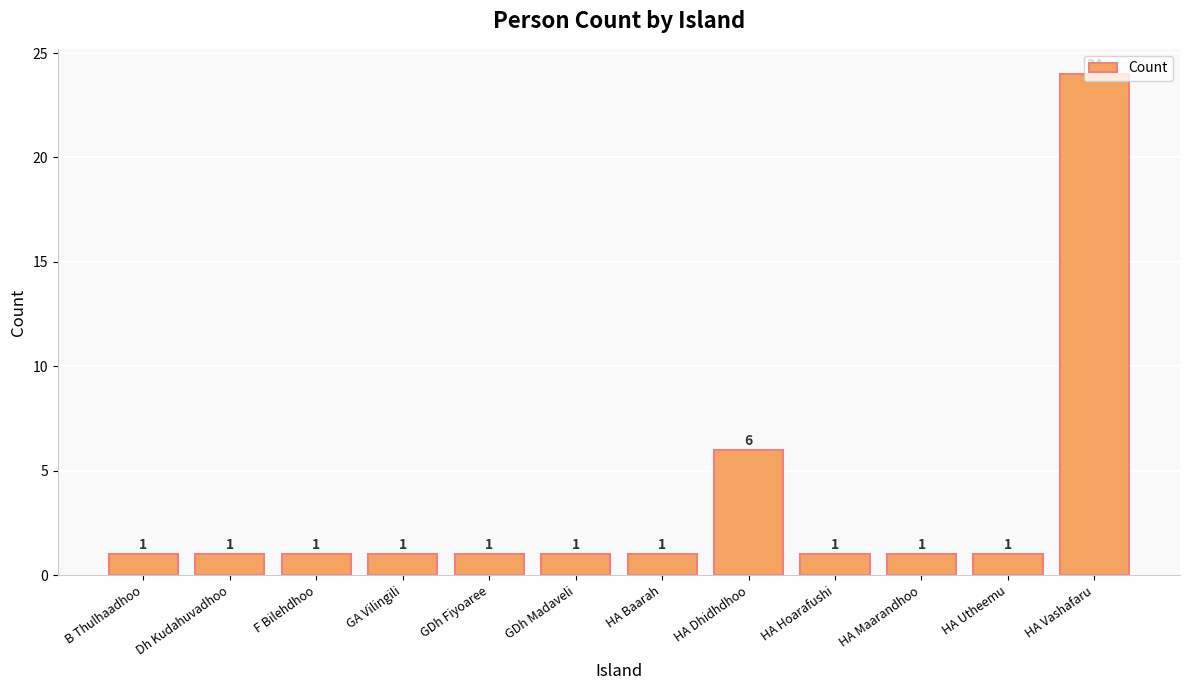

The value at HA Dhidhdhoo is 10. True or false?

False